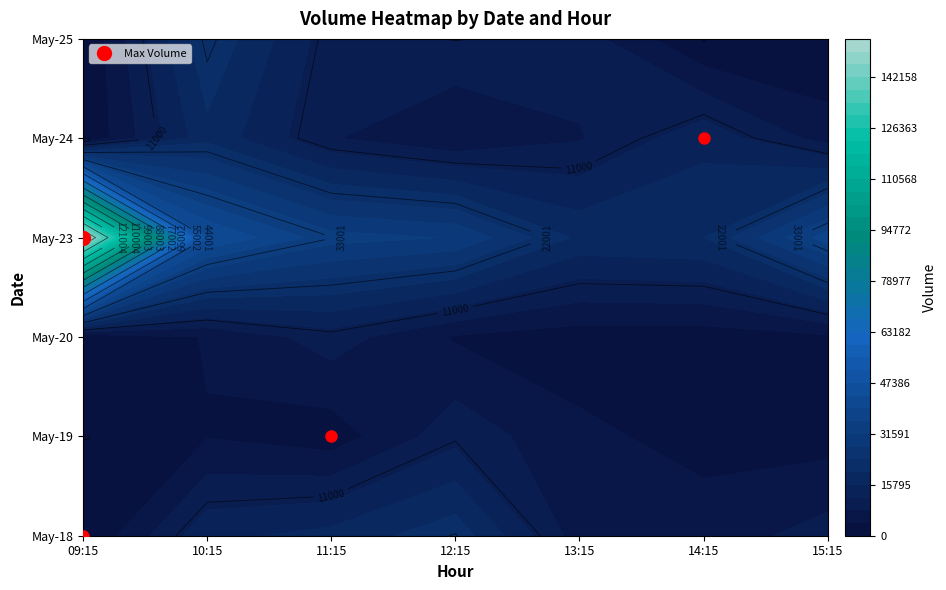

What is the sum of the 9 values at 15:15 and 14:15?

5660